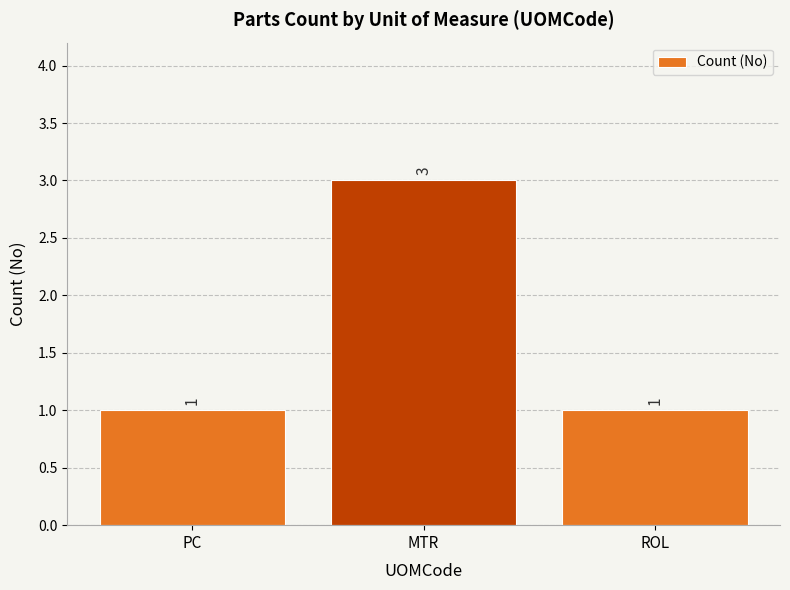

The value at MTR is 2. True or false?

False